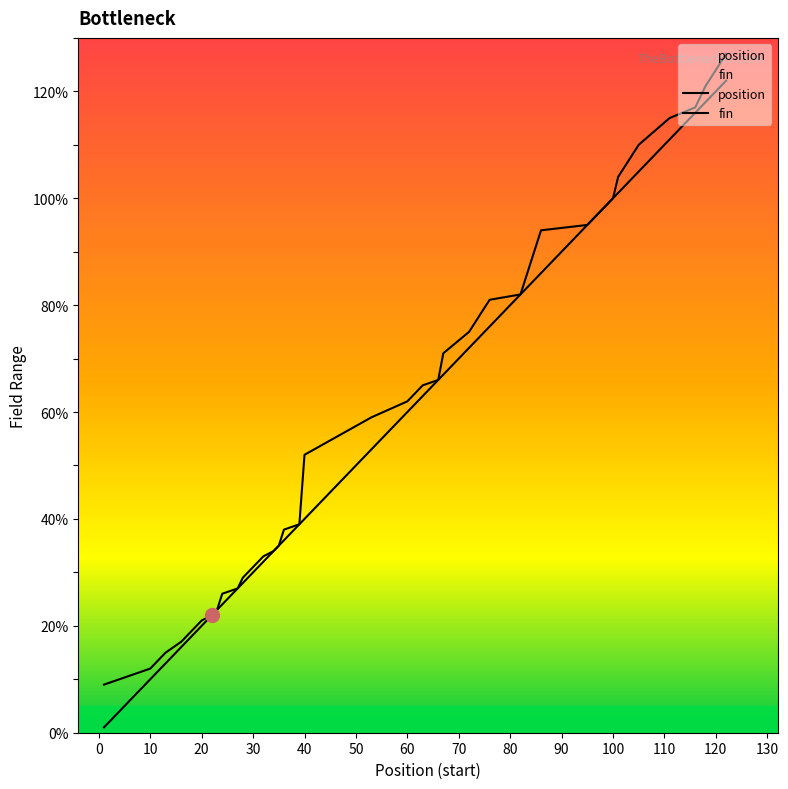

The value of fin at 29 is 43. True or false?

False